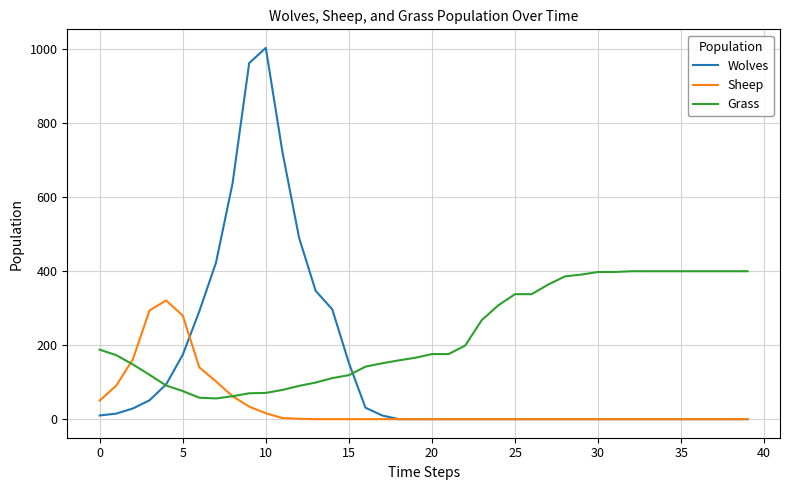

Which series has the widest spread of values?

Wolves